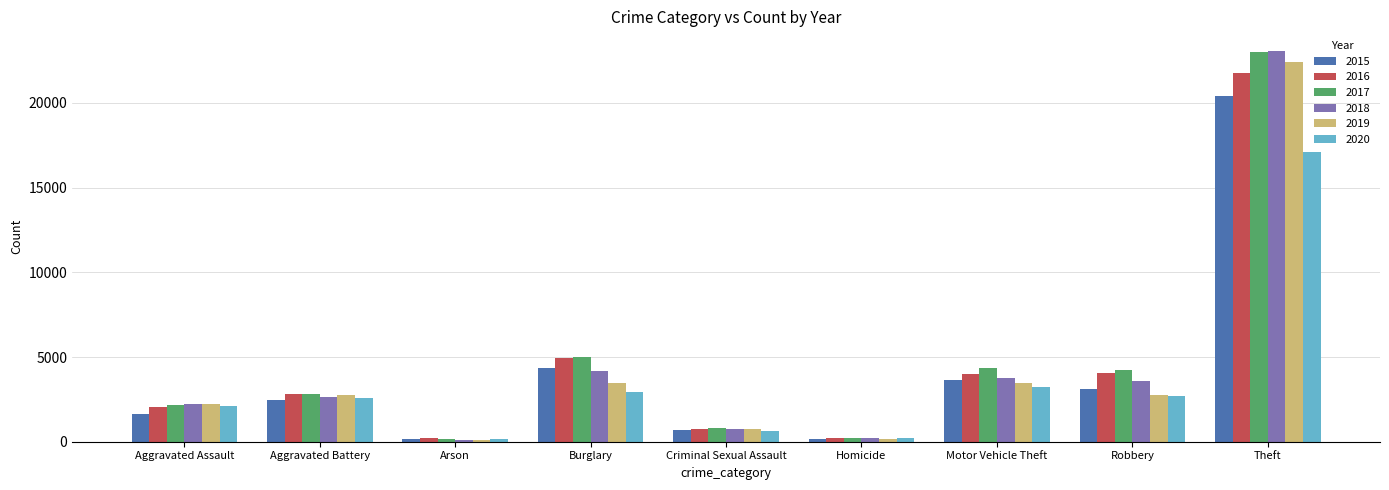

Which series has the widest spread of values?

2018